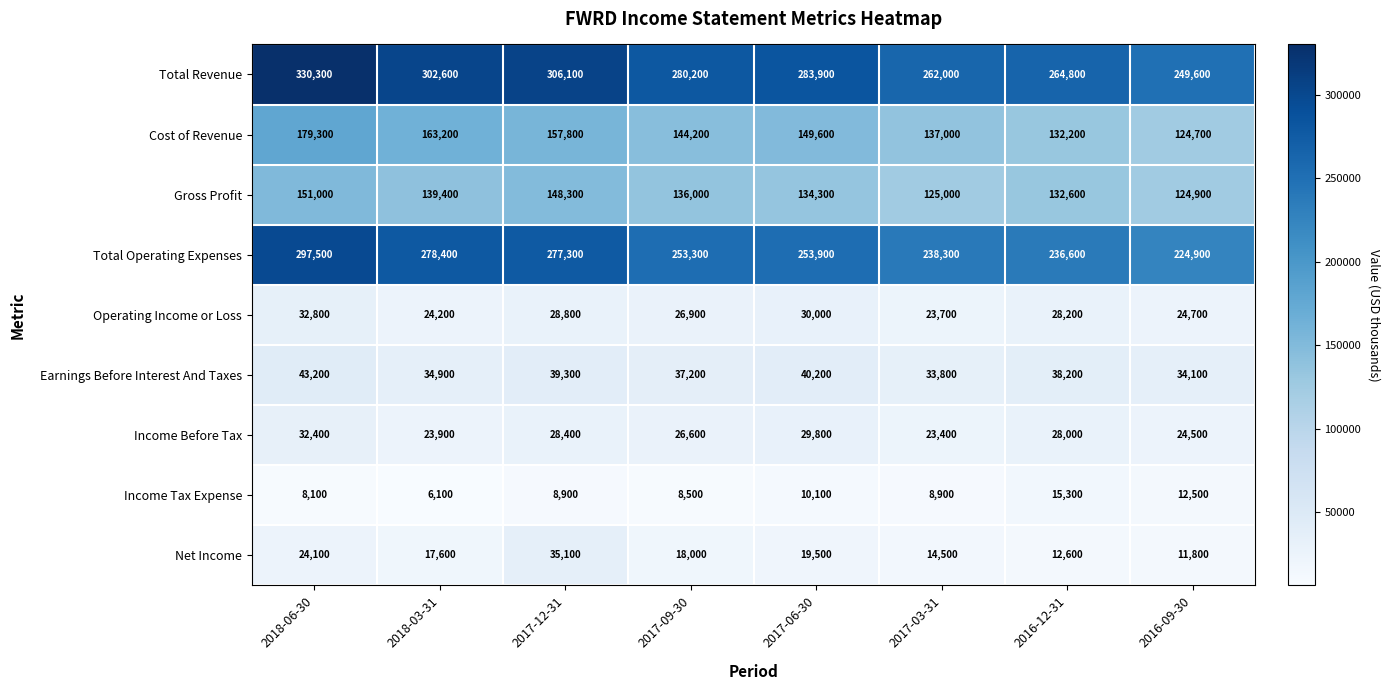

What is the sum of the Income Tax Expense values at 2017-06-30 and 2018-06-30?

18200